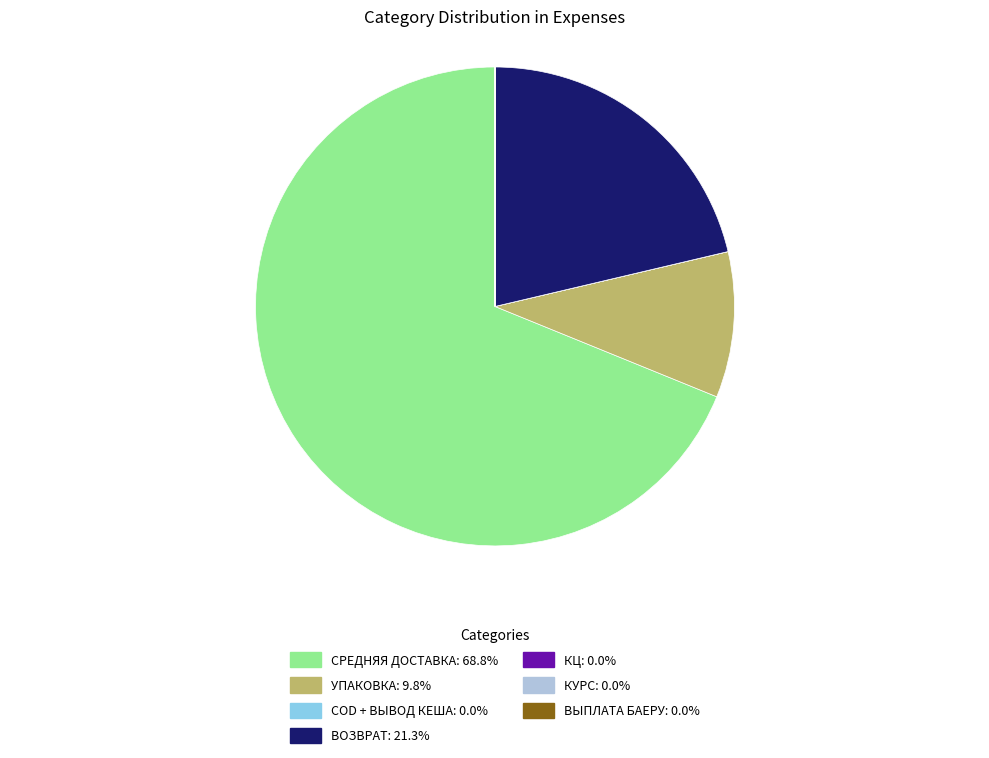

Is there any slice that represents more than half of the pie?

Yes